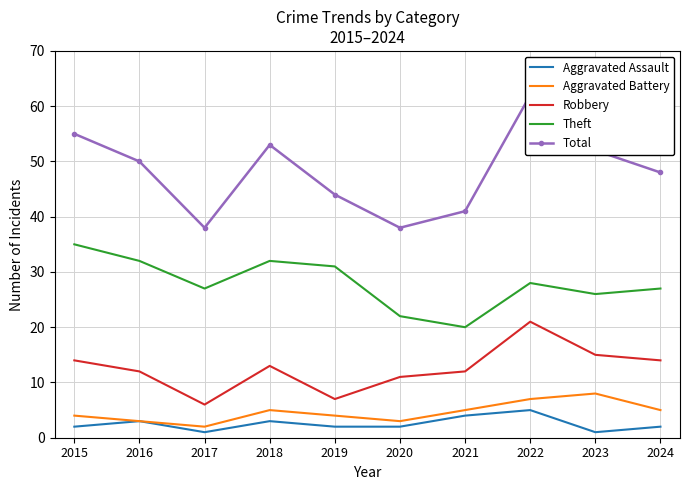

Rank the series at 2017 from lowest to highest value.

Aggravated Assault, Aggravated Battery, Robbery, Theft, Total